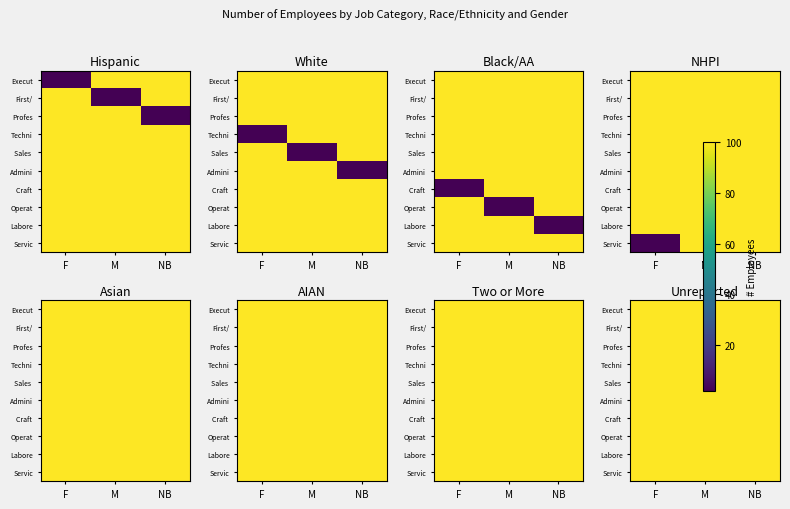

What is the difference between the second highest and minimum values in the Operatives series?

98